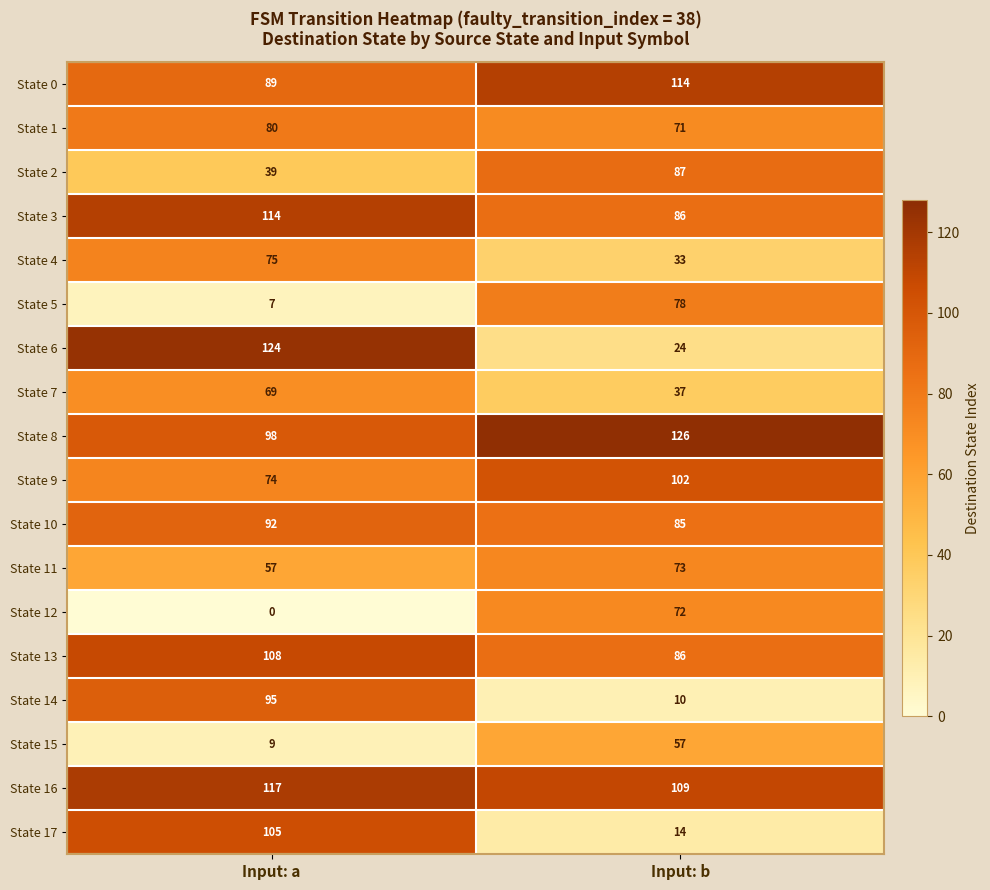

Is the value of State 3 at Input: a greater than the value of State 9 at Input: a?

Yes